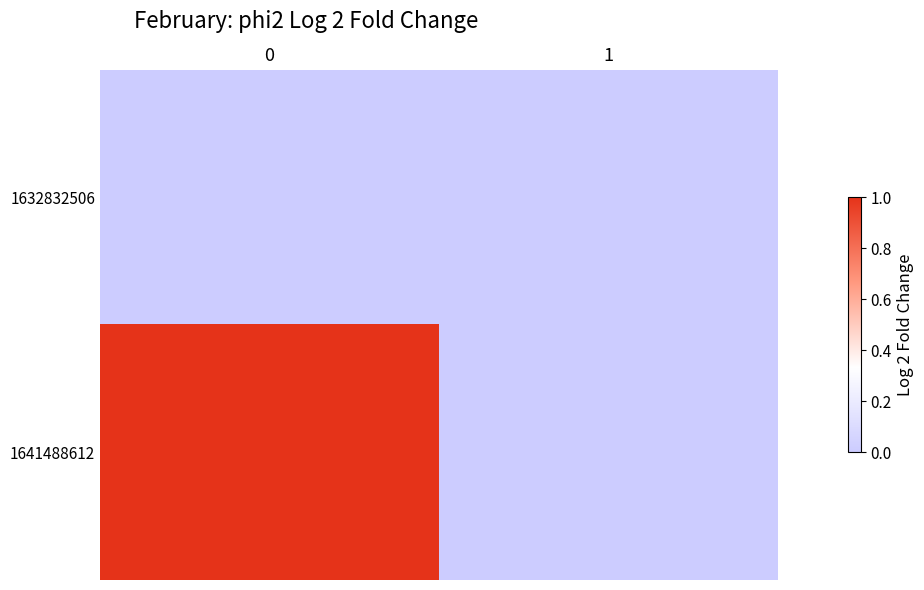

Reading left to right, what are all the values shown in this chart?

row_0: 0=0	1=0
row_1: 0=1	1=0